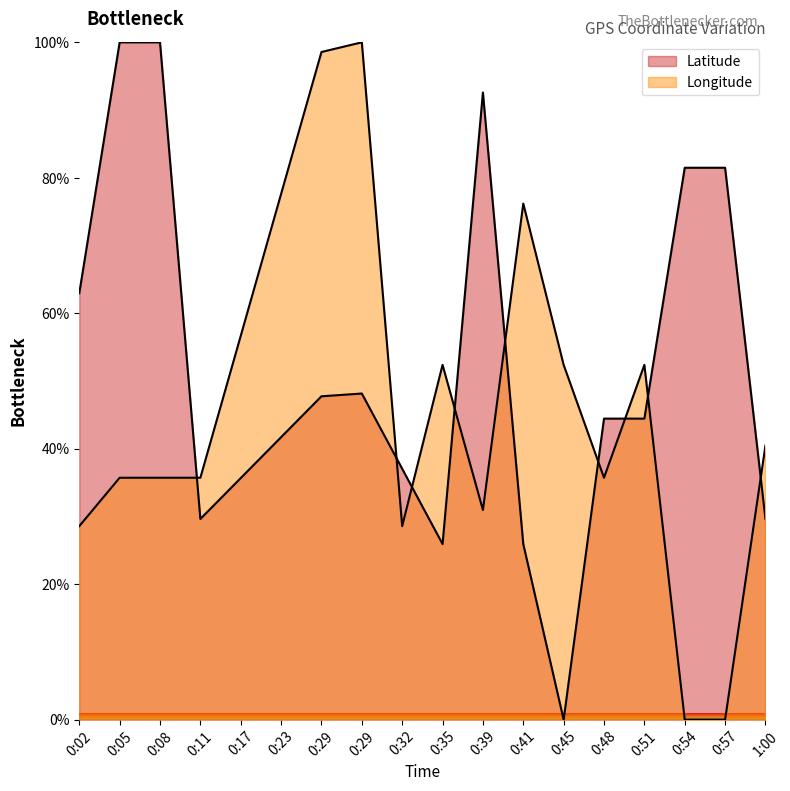

True or false: Latitude has a value of 62.9 at 0:05.

False